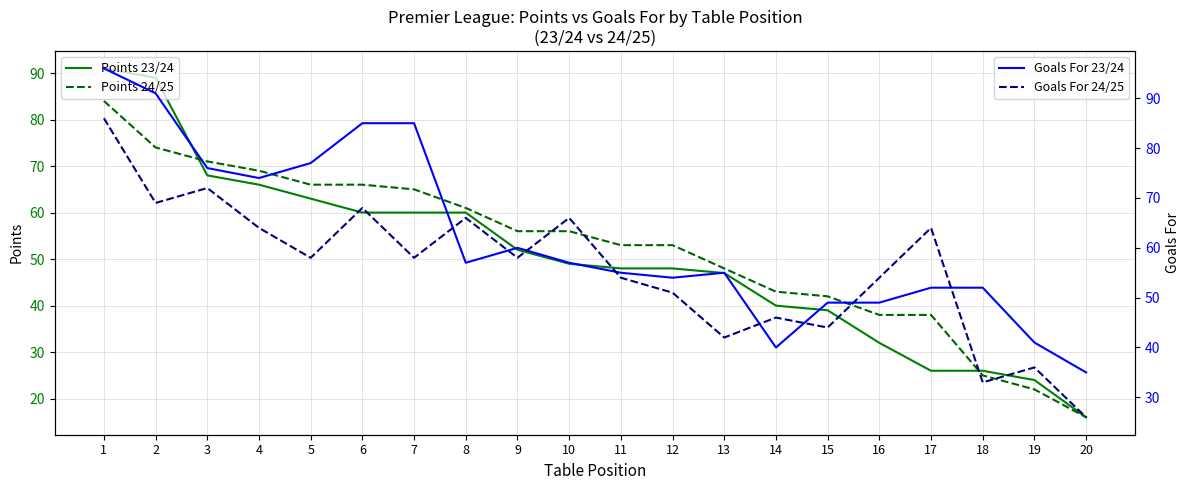

True or false: Points 23/24 has a value of 35 at 3.

False